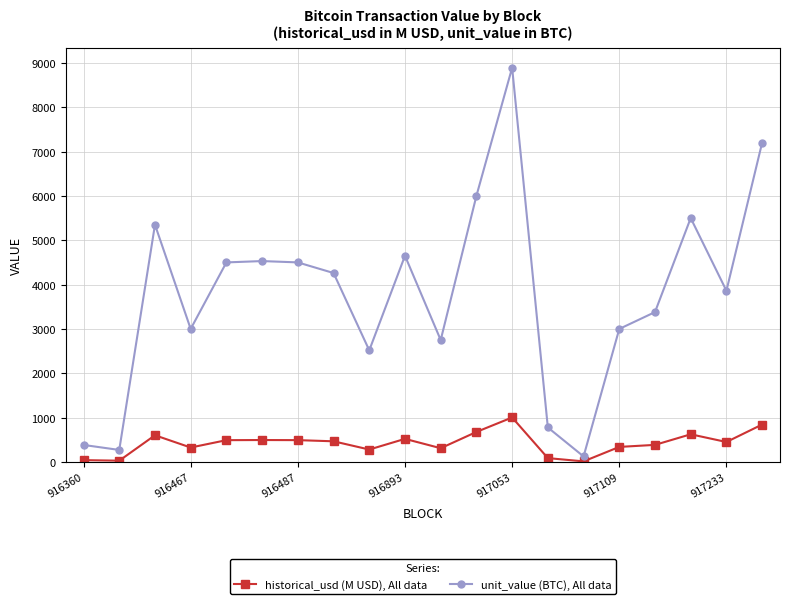

True or false: historical_usd (M USD), All data and unit_value (BTC), All data intersect in this chart.

False